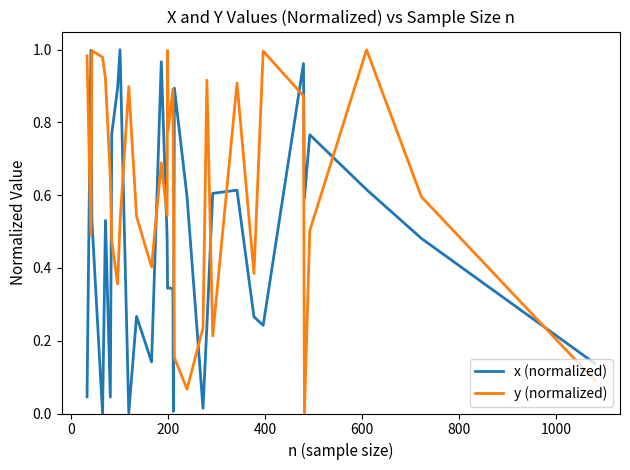

Which series ends up on top after the final intersection of y (normalized) and x (normalized)?

x (normalized)